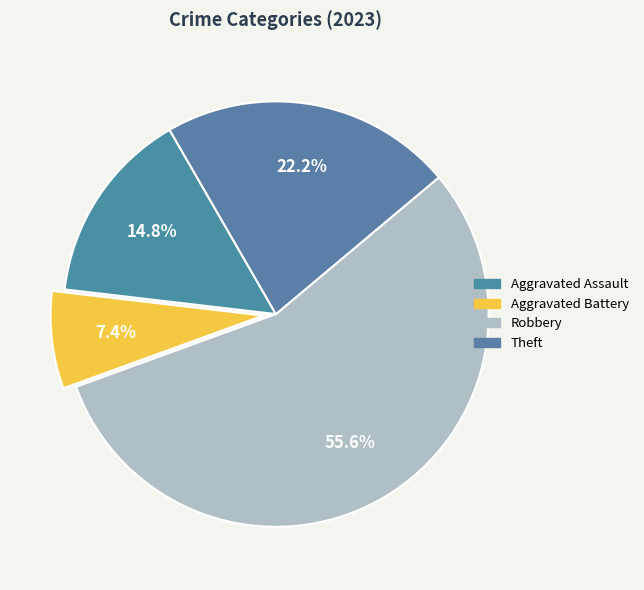

Rank the categories by value from lowest to highest.

Aggravated Battery, Aggravated Assault, Theft, Robbery